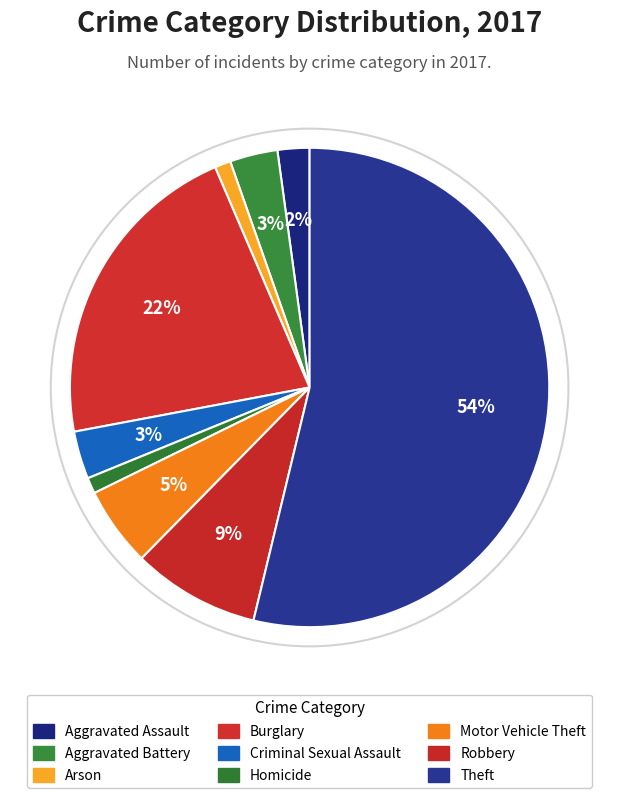

Rank the categories by value from highest to lowest.

Theft, Burglary, Robbery, Motor Vehicle Theft, Aggravated Battery, Criminal Sexual Assault, Aggravated Assault, Arson, Homicide